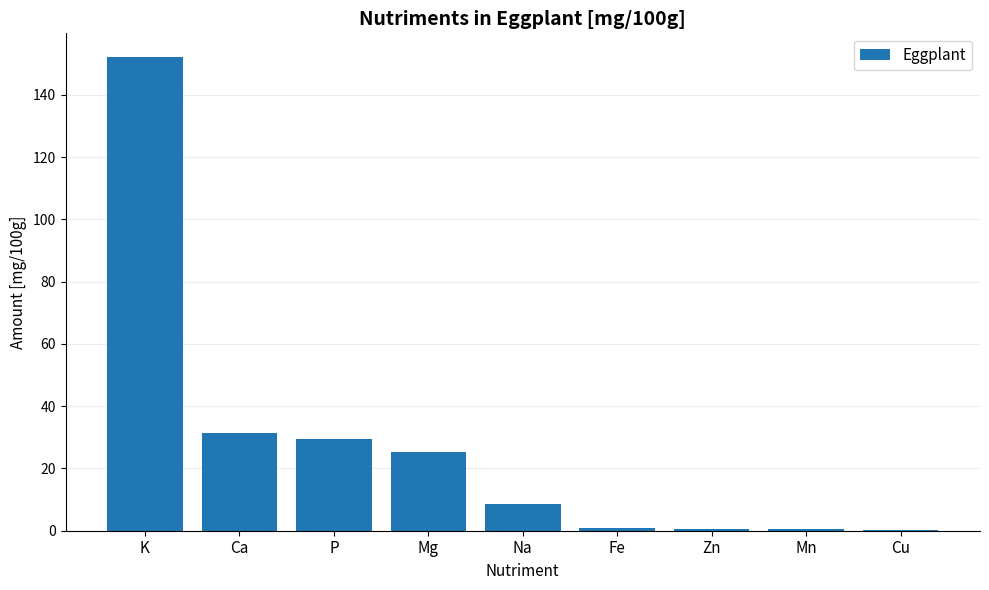

The value at Na is 14.7. True or false?

False